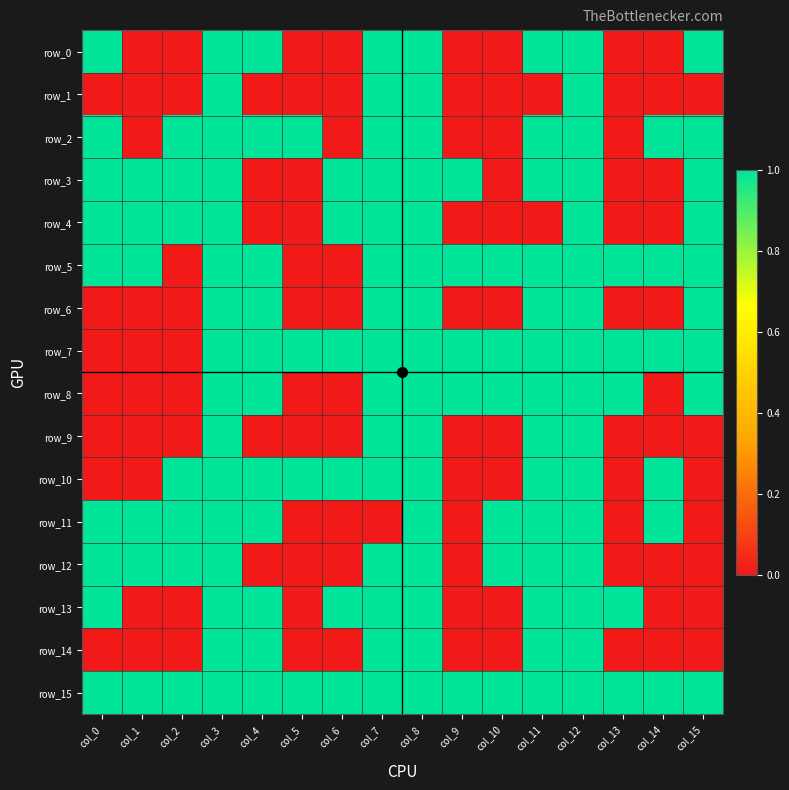

Is it true that row_8 equals 1 at col_4?

True